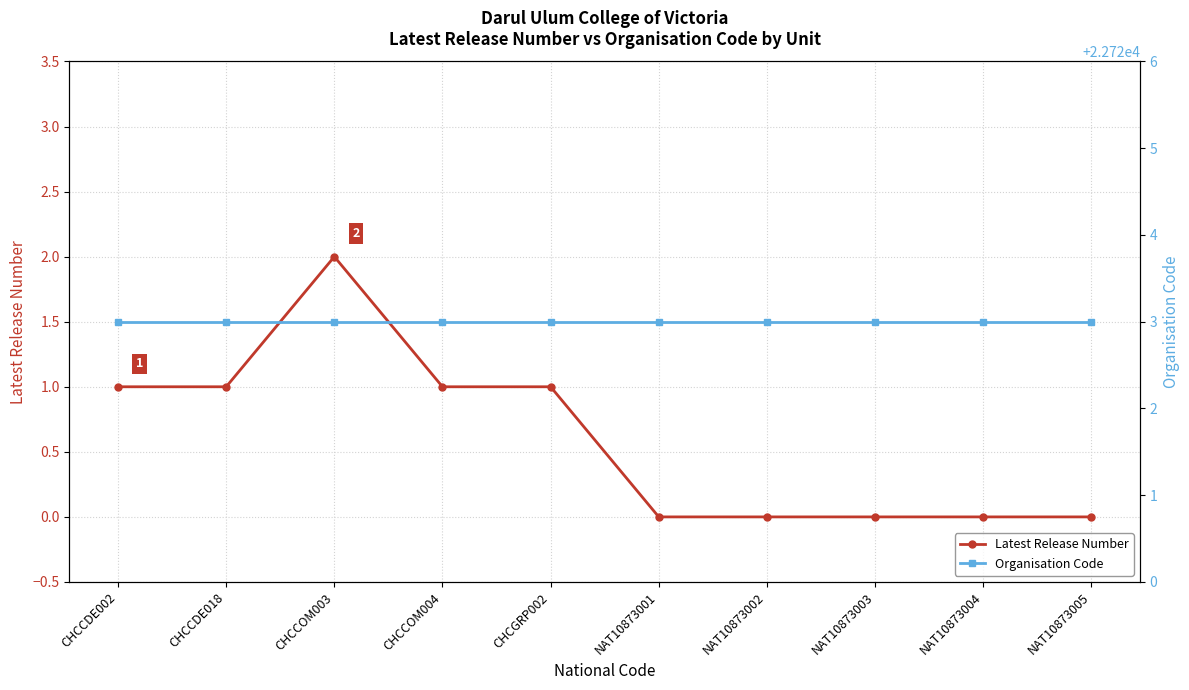

The value of Latest Release Number at CHCCDE018 is 1. True or false?

True